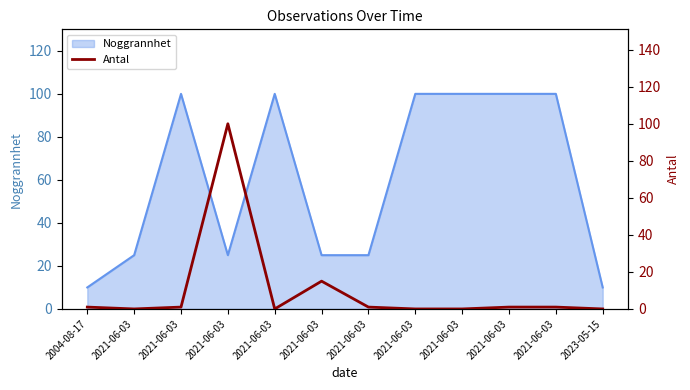

How many values are below 1?

5